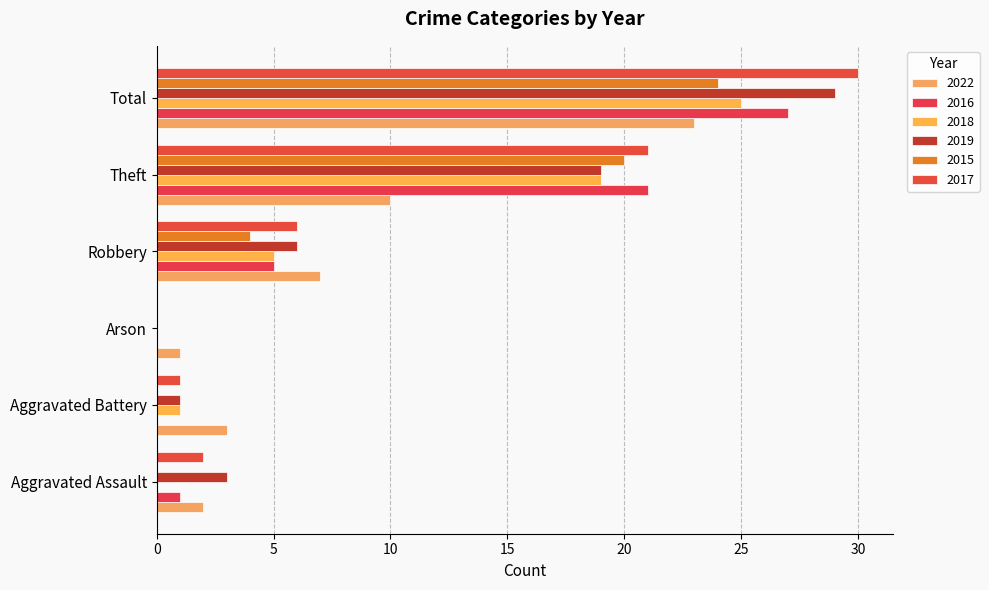

What is the label of the 6th bar from the left?

Total